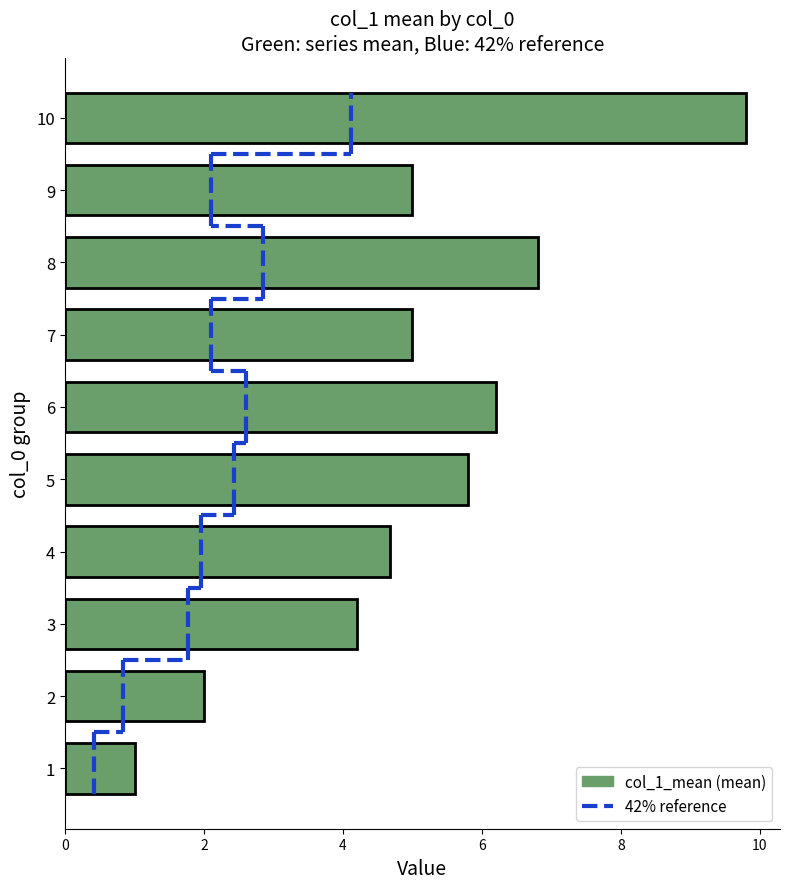

How many categories are shown in the chart?

10